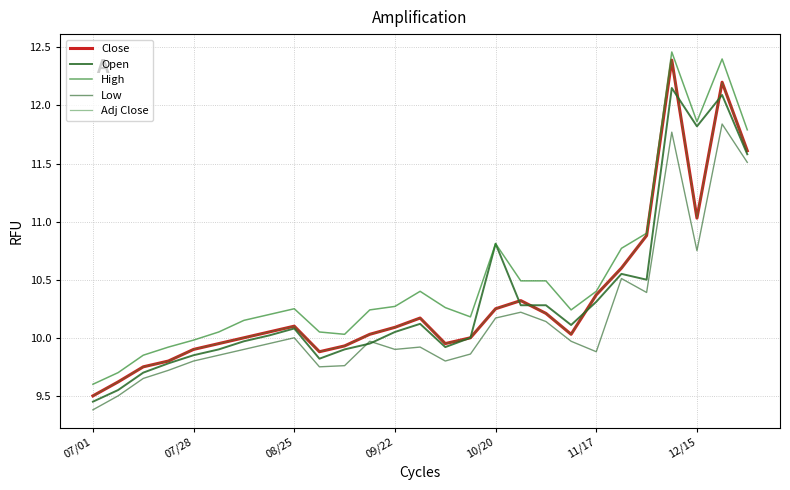

Does the chart display data point markers on the line(s)?

No